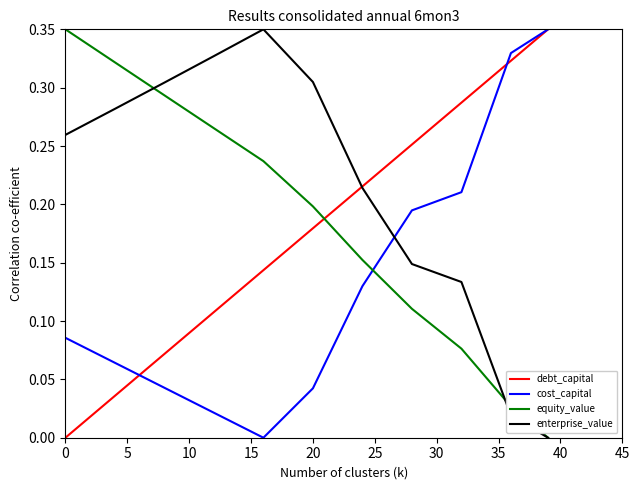

How many times do cost_capital and equity_value cross each other?

1